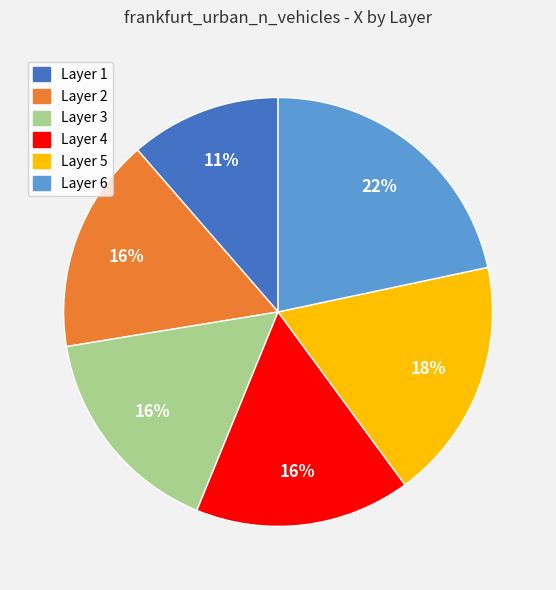

Does any single category account for the majority?

No